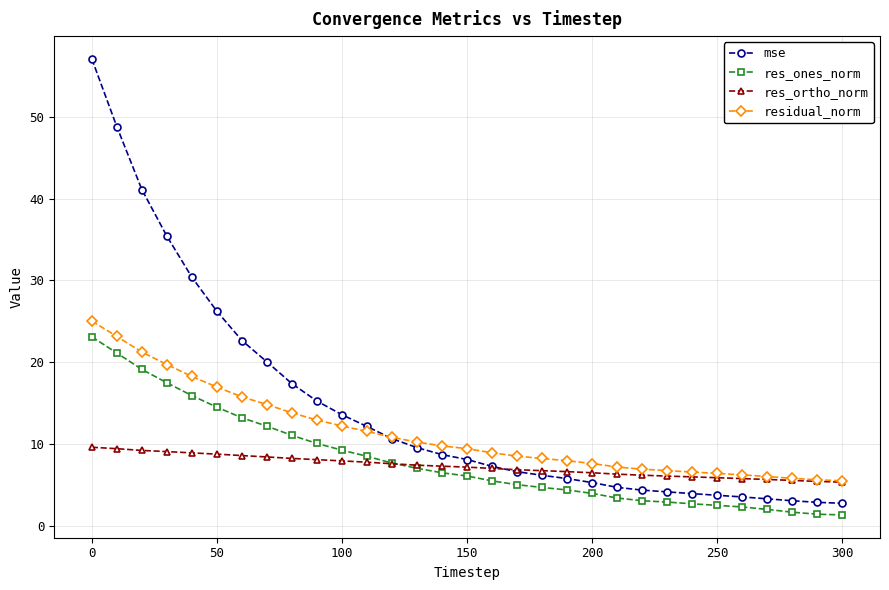

What is the value of the res_ones_norm point at the 23rd from the left?

3.1